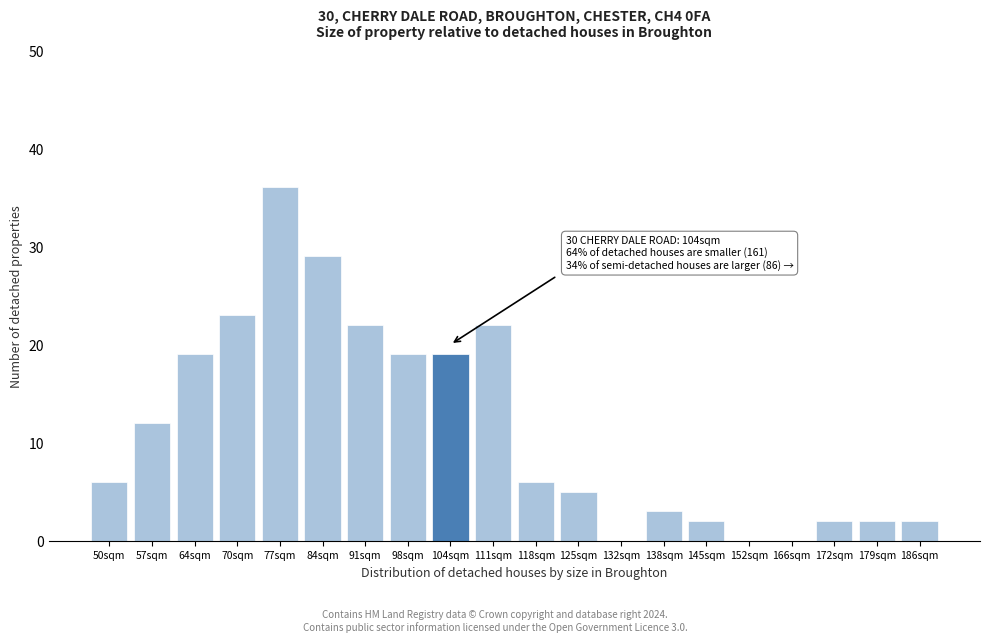

Reading right to left, list all the values displayed in this chart.

186sqm=2	179sqm=2	172sqm=2	166sqm=0	152sqm=0	145sqm=2	138sqm=3	132sqm=0	125sqm=5	118sqm=6	111sqm=22	104sqm=19	98sqm=19	91sqm=22	84sqm=29	77sqm=36	70sqm=23	64sqm=19	57sqm=12	50sqm=6